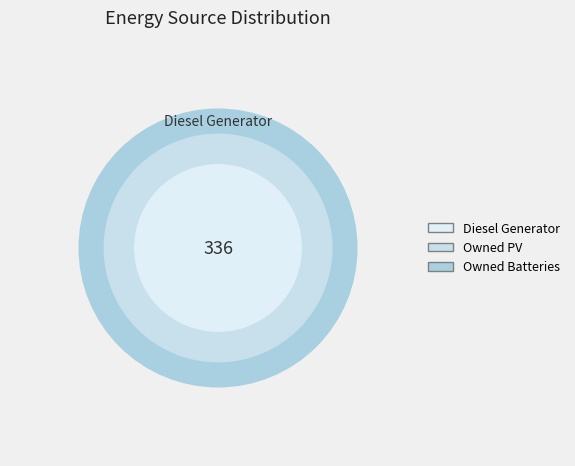

To the nearest percent, what is the difference between the Diesel Generator and Owned Batteries slice percentages?

100%